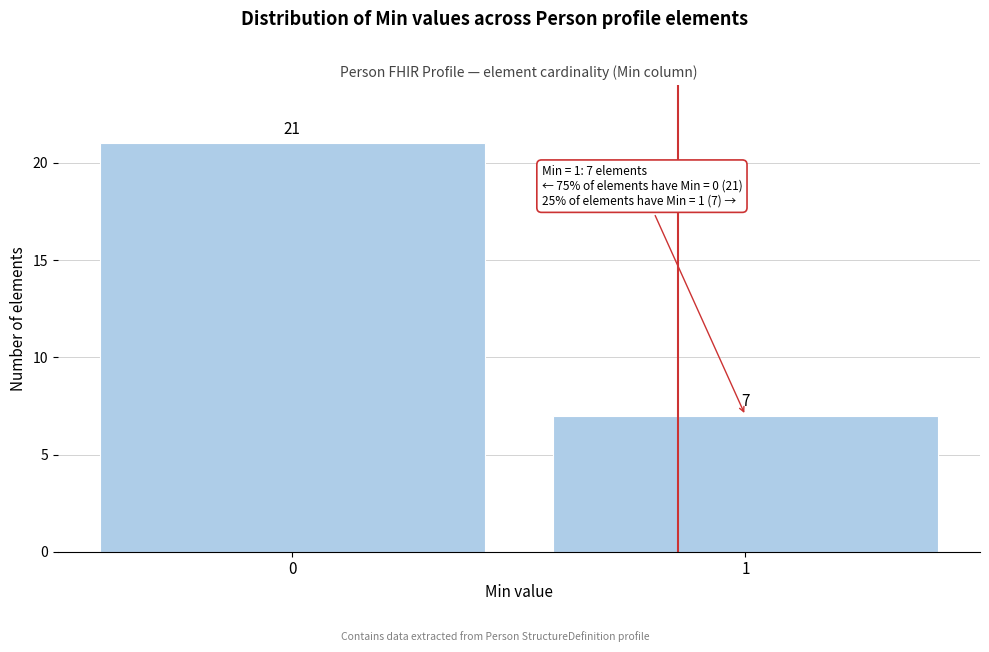

Reading left to right, extract all data points from this chart.

0=21	1=7